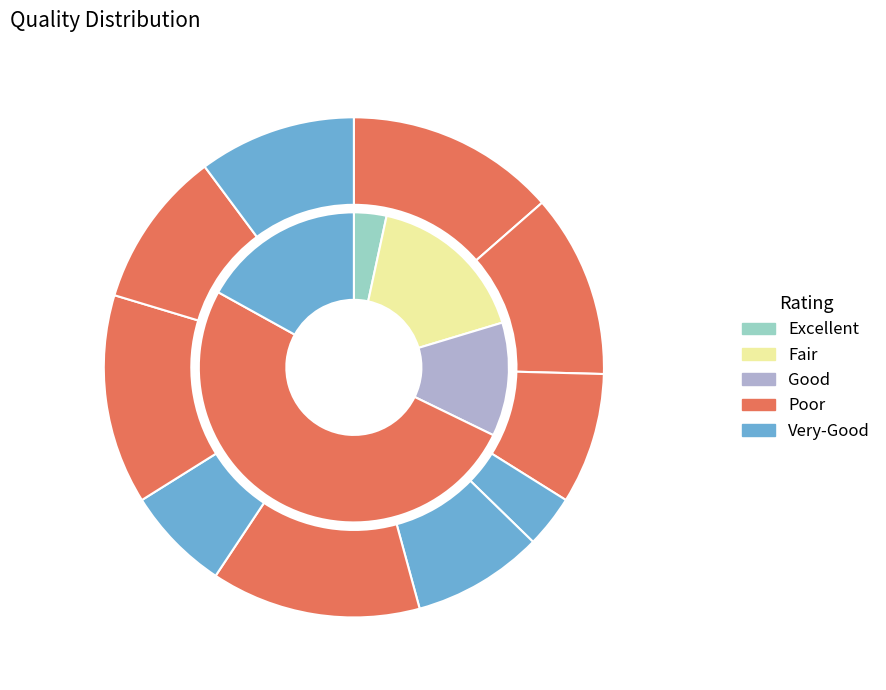

To the nearest percent, what portion does 3 represent?

3%